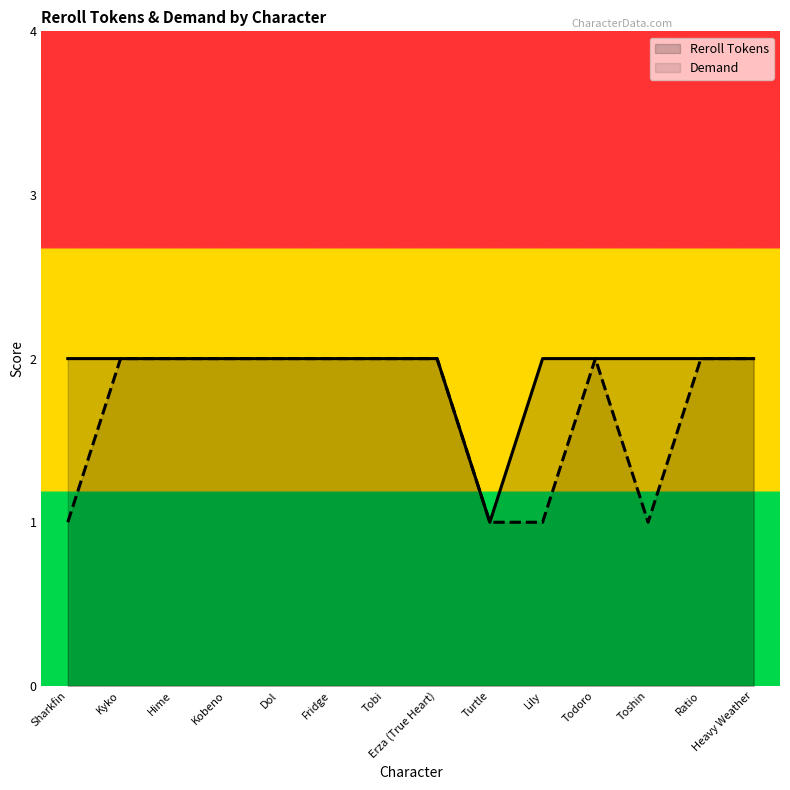

What position from the right is Sharkfin?

14